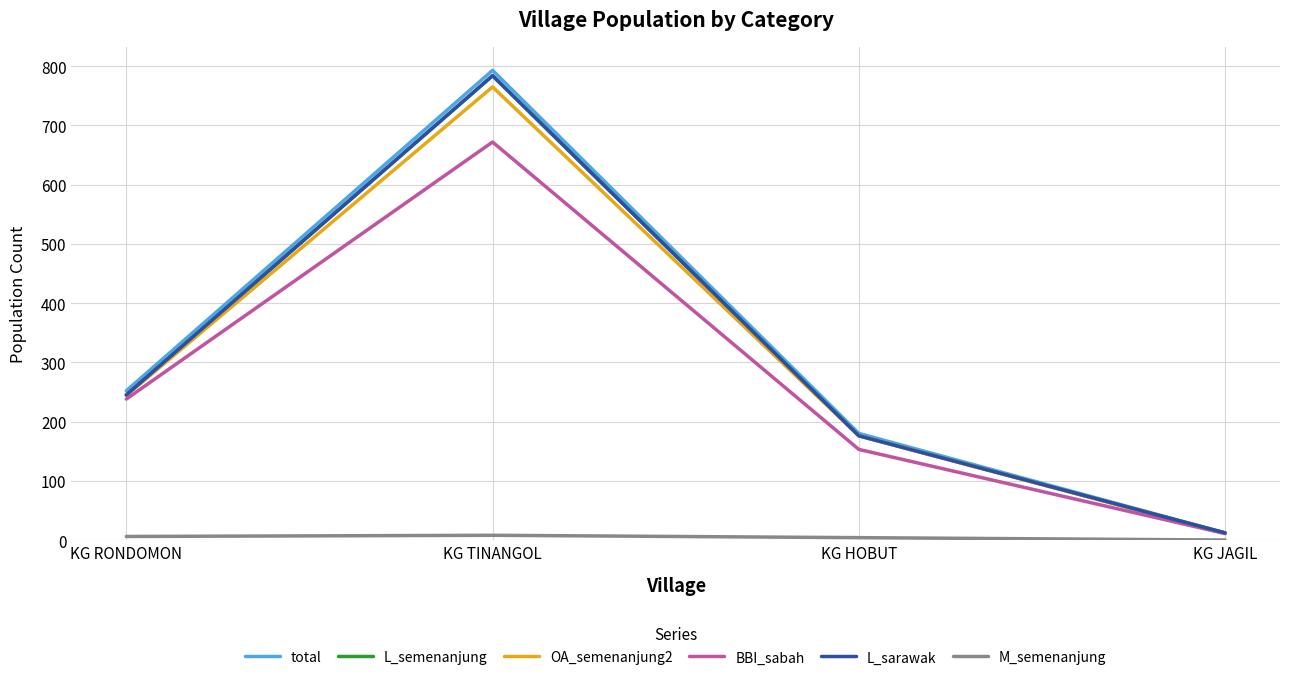

Does the chart display data point markers on the line(s)?

No